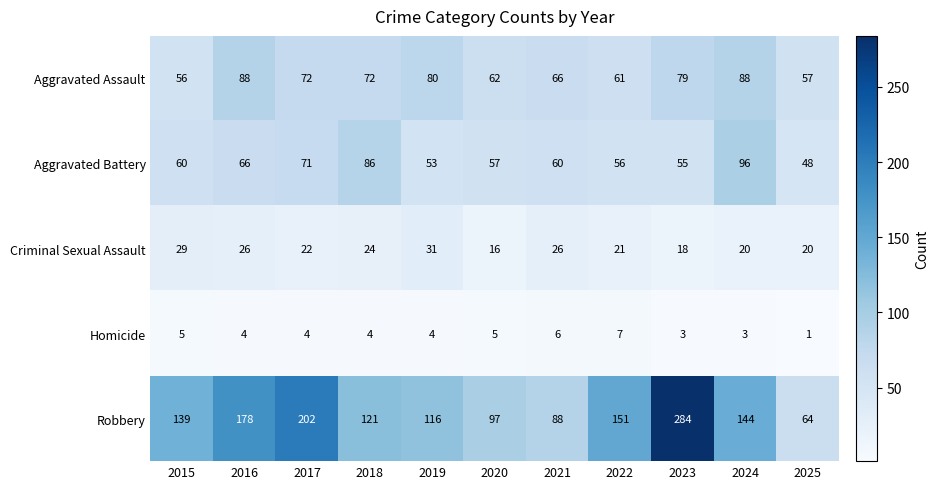

The value of Criminal Sexual Assault at 2022 is 21. True or false?

True